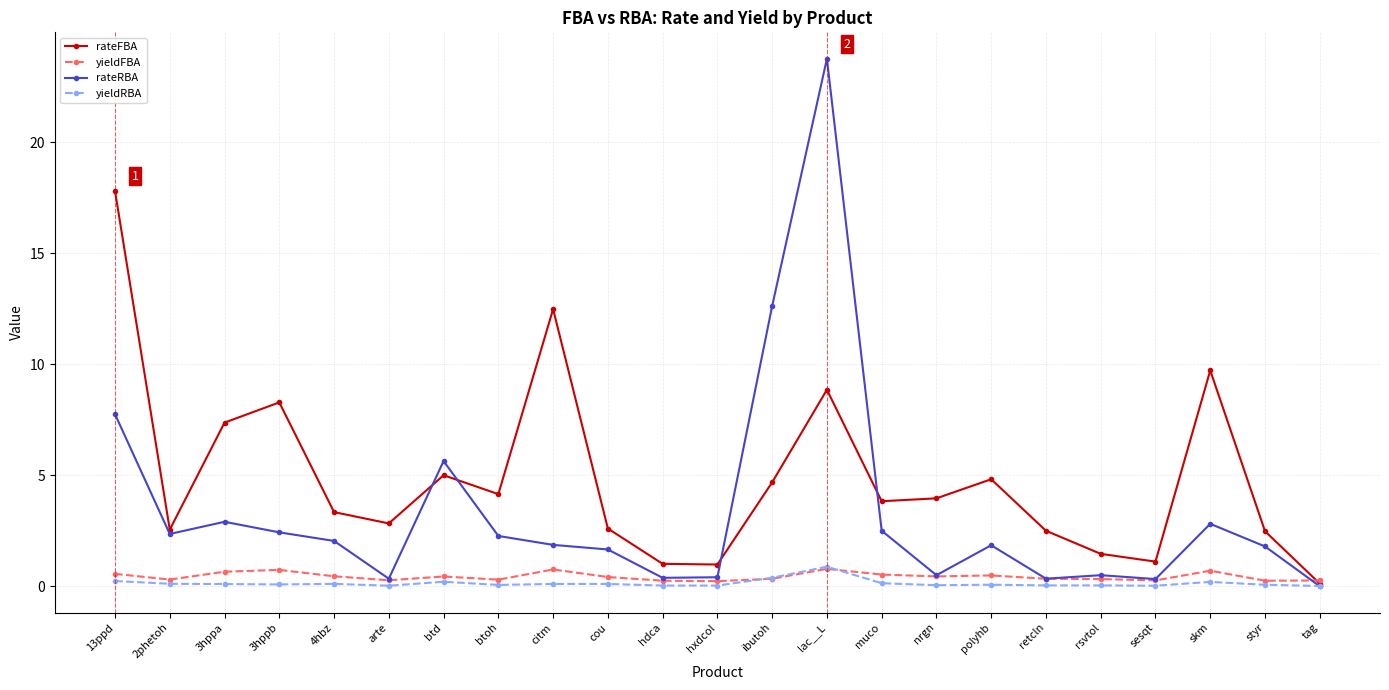

Is it true that yieldRBA equals 0.1 at 3hppa?

True